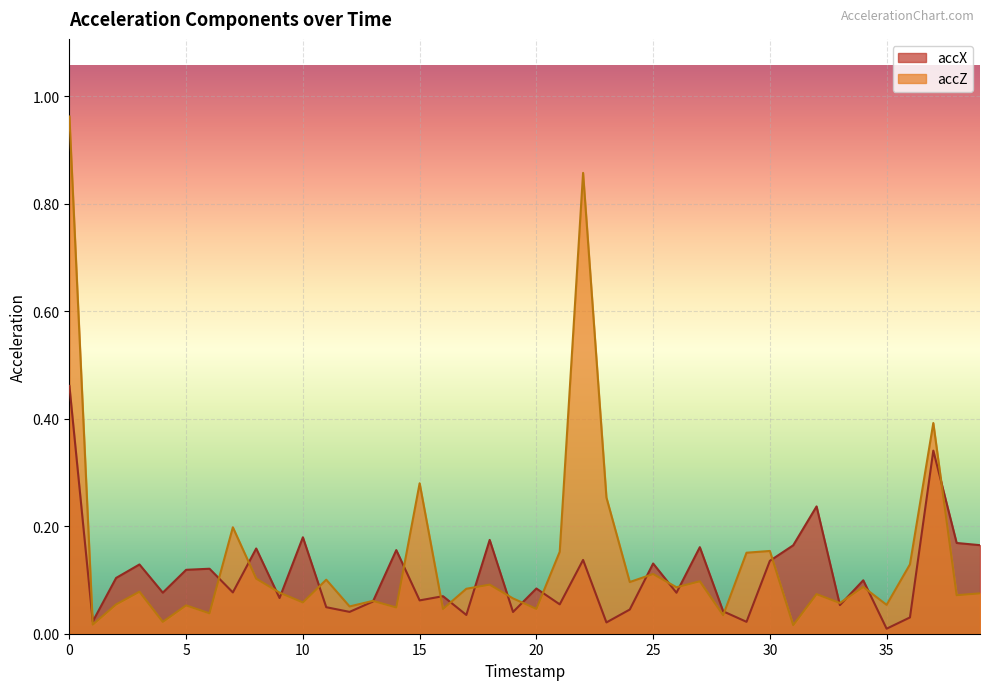

Does the chart display data point markers on the line(s)?

No